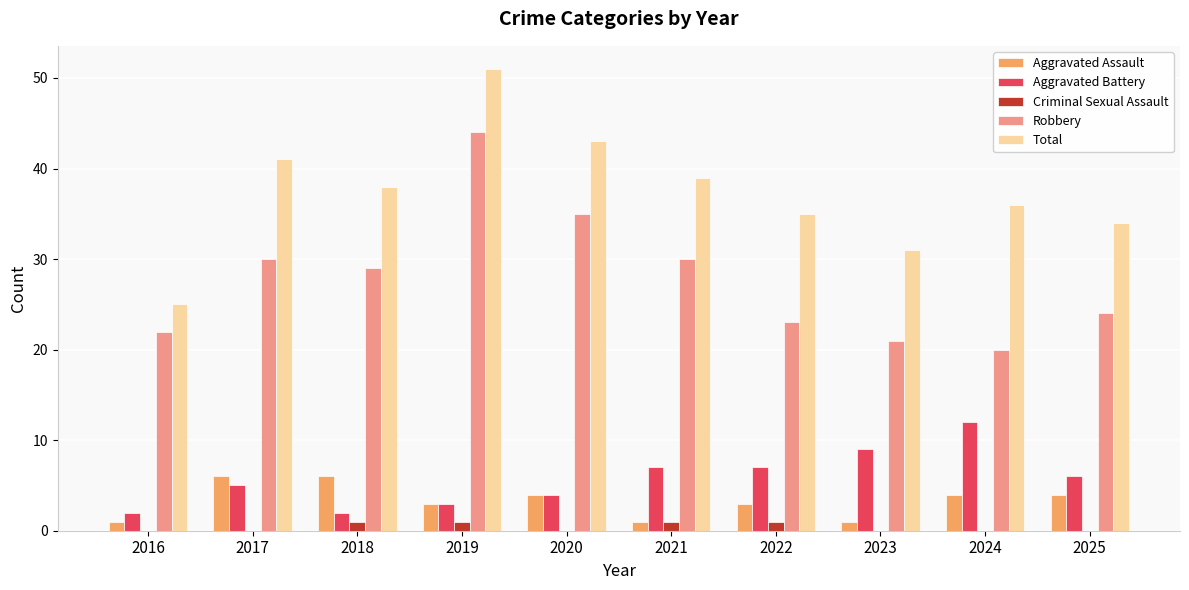

What is the total value across all series at 2016?

50